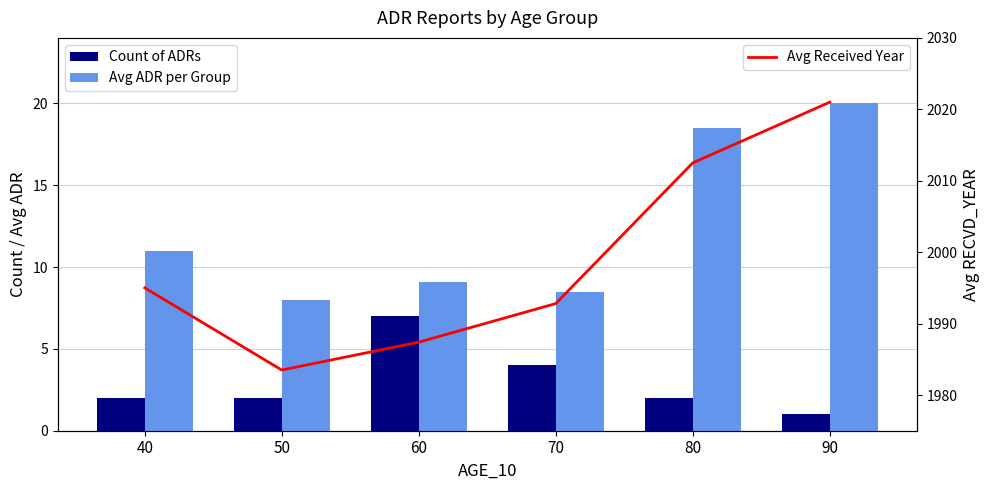

What is the value of the Avg Received Year bar at the 3rd from the left?

1987.4